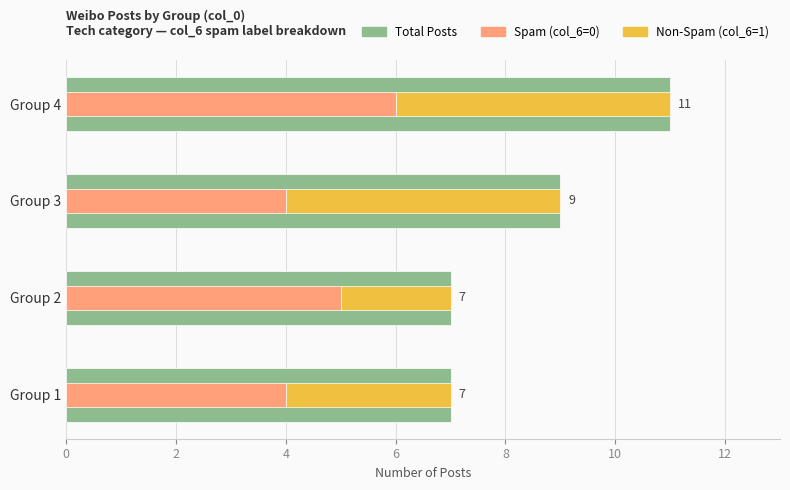

What is the sum of all Non-Spam (col_6=1) values?

15